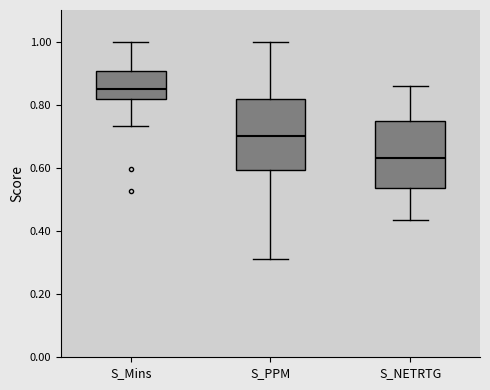

Where does the lower whisker of the box for S_NETRTG end on the y-axis? The values are not printed on the chart, so give them approximately, as read against the axis.

0.44